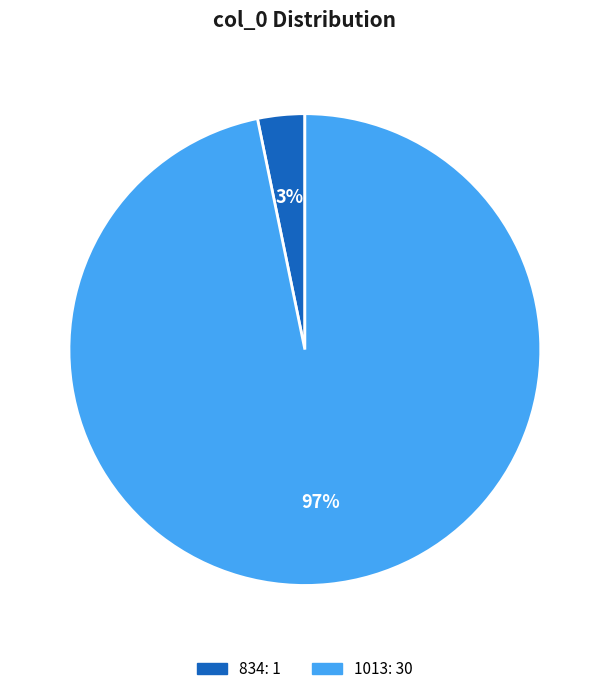

How many segments does this pie chart have?

2